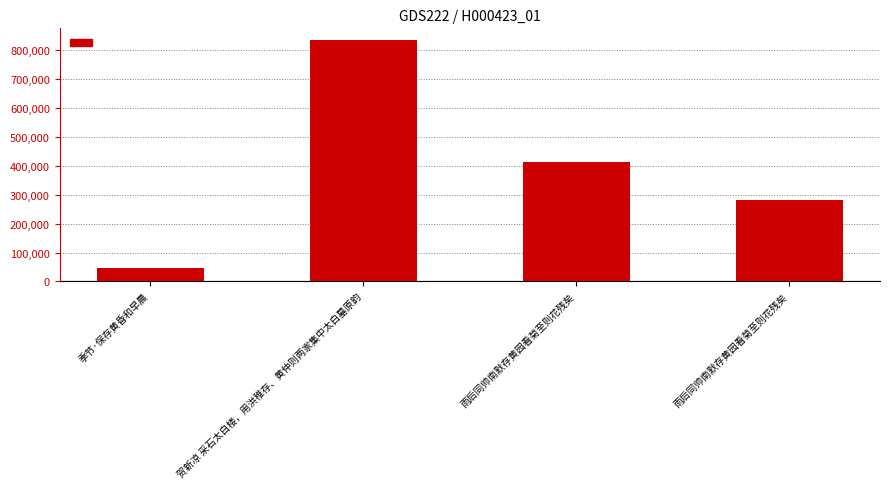

How many data points does each series have?

4